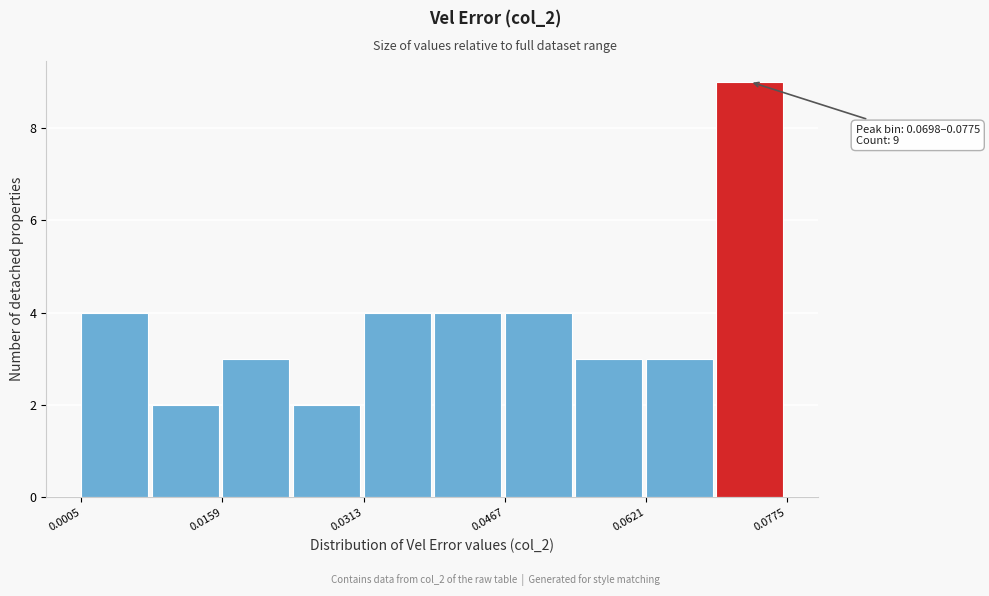

Read against the x-axis, roughly where is the centre of the tallest bar?

0.074